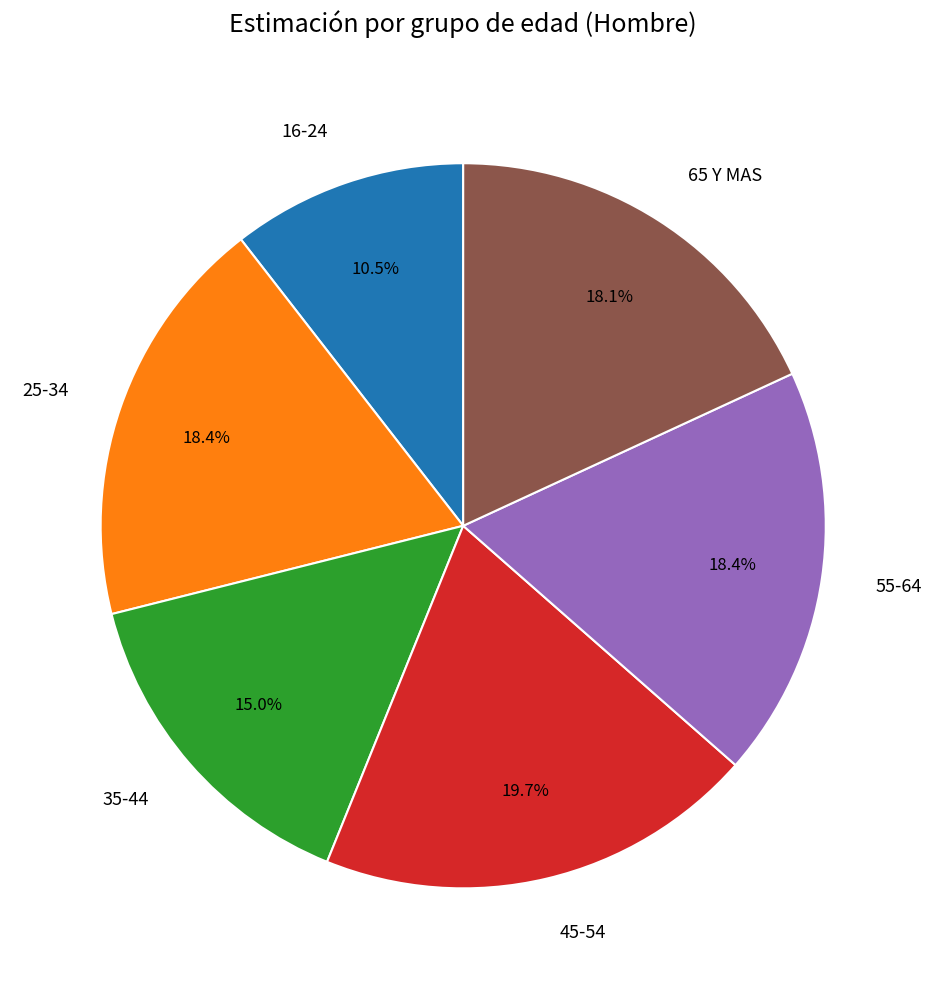

To the nearest percent, what percentage of the pie is 25-34?

18%